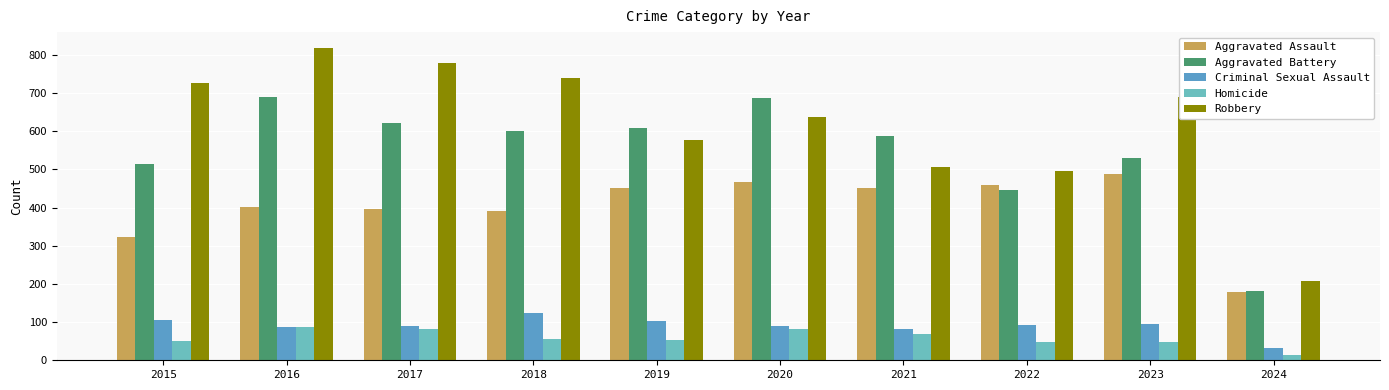

What is the highest value of the Aggravated Assault series?

488